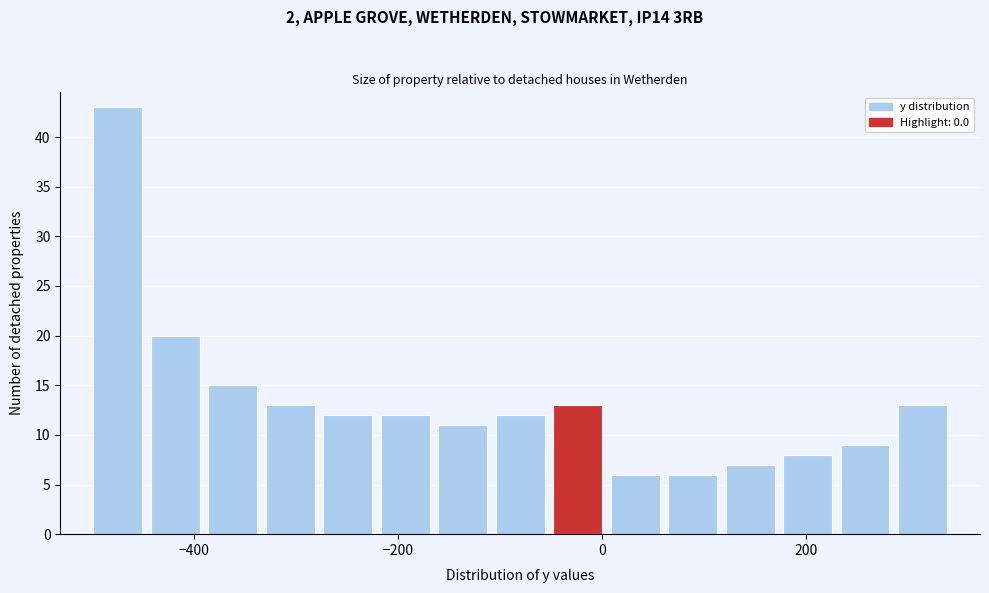

Read against the x-axis, roughly where is the centre of the tallest bar?

-480